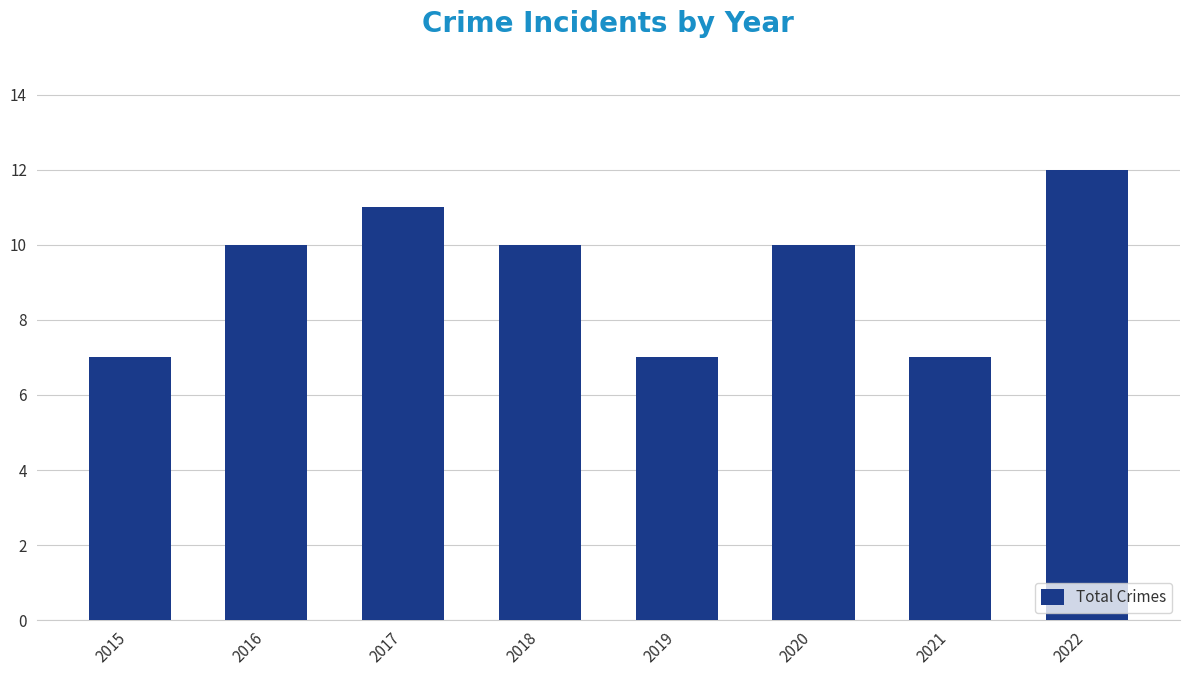

What is the approximate value at 2021?

7